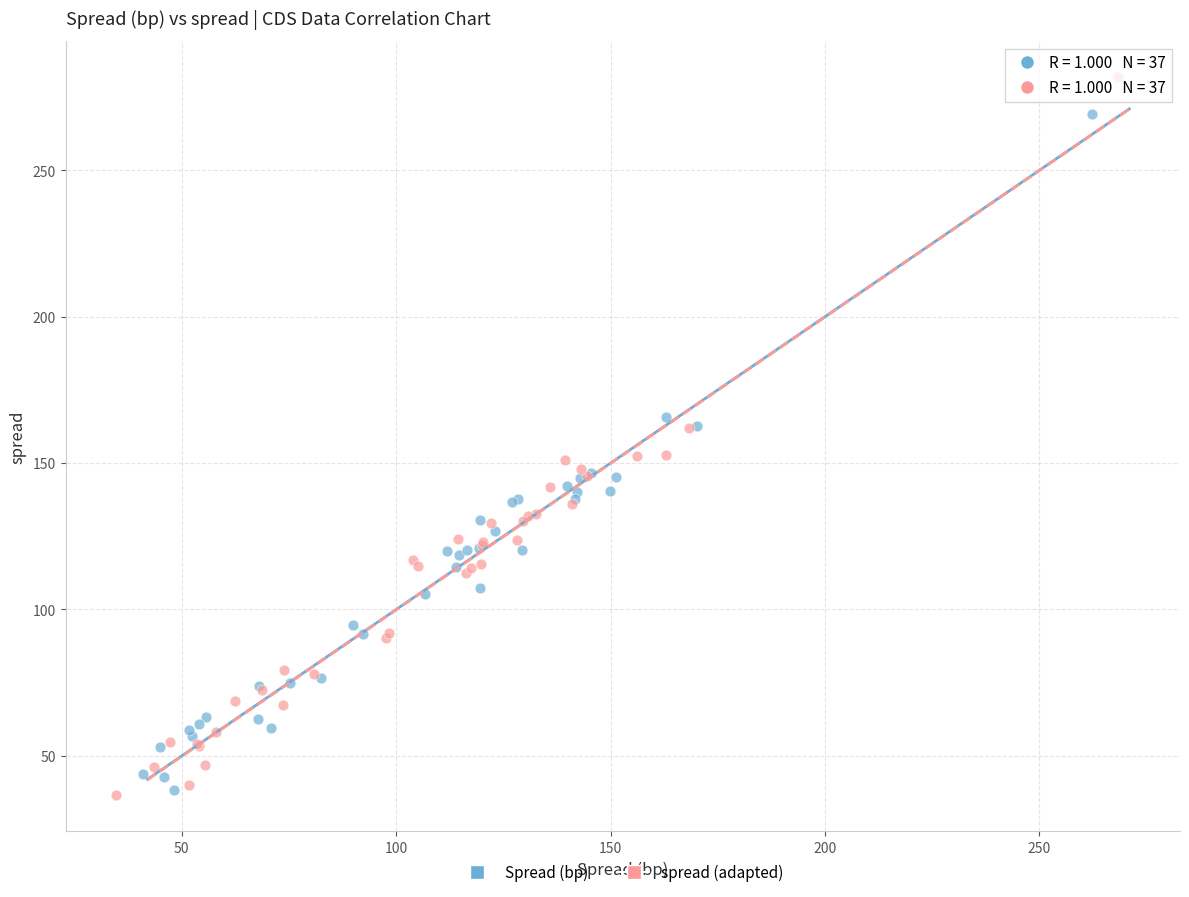

Which series has the largest Y range (max minus min)?

spread (adapted)